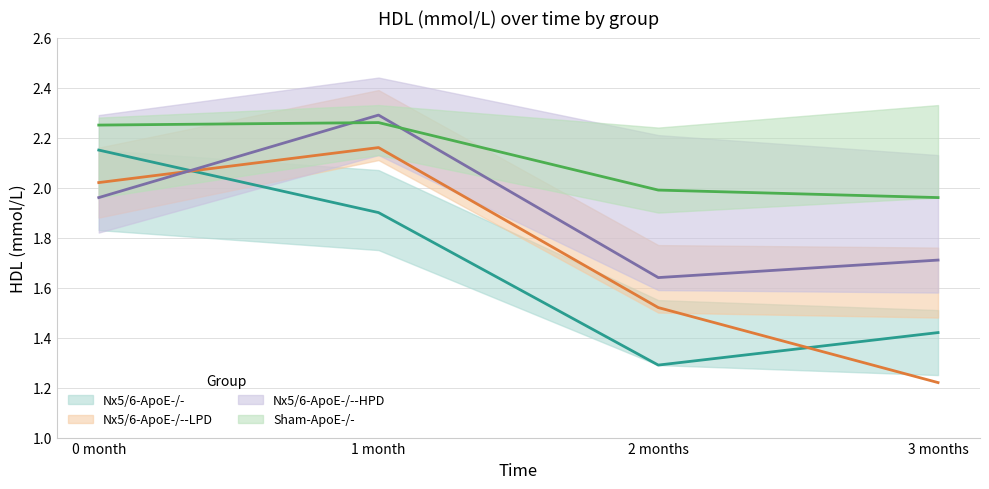

What is the difference between the Nx5/6-ApoE-/--HPD values at 3 months and 1 month?

0.6